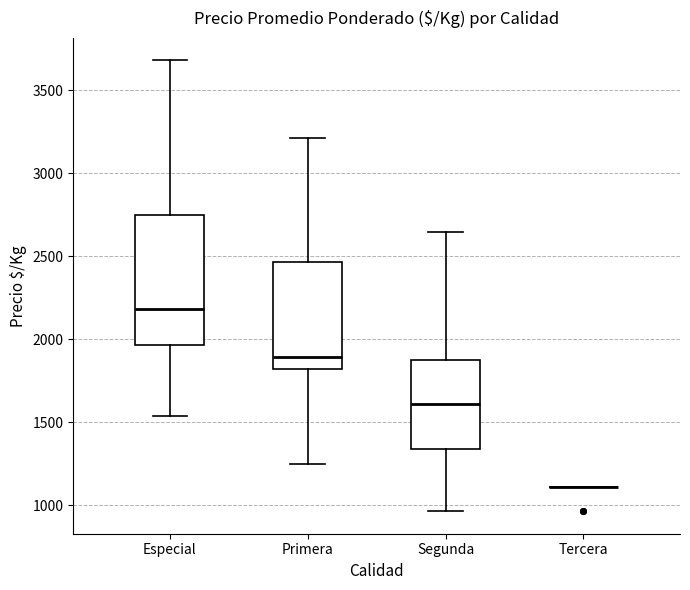

Reading left to right, read every box against the y-axis: the position of its median line, the range the box covers, and the ends of its whiskers. The values are not printed on the chart, so give them approximately, as read against the axis.

Especial: median 2200, box 1950 to 2750, whiskers 1550 to 3700
Primera: median 1900, box 1800 to 2450, whiskers 1250 to 3200
Segunda: median 1600, box 1350 to 1850, whiskers 950 to 2650
Tercera: box collapsed to a line at 1100, whiskers 1100 to 1100